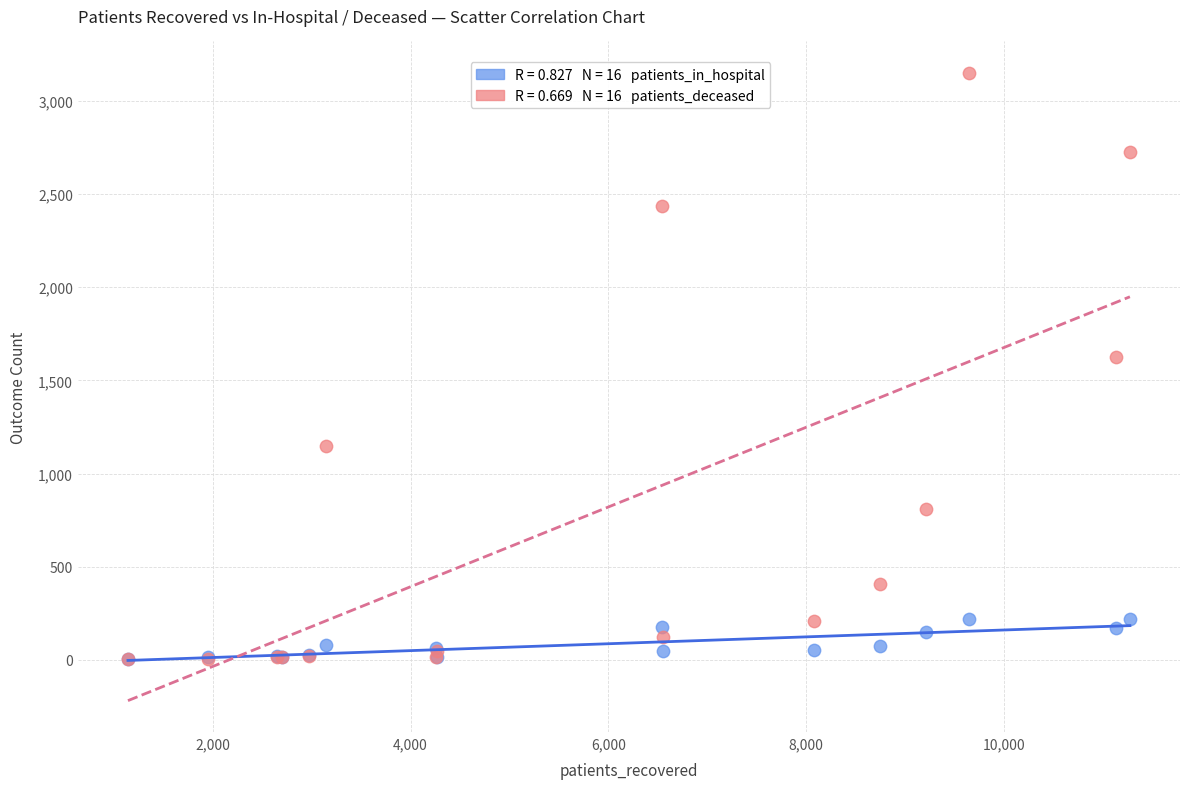

Across all series, what Y value is closest to 1576?

1626